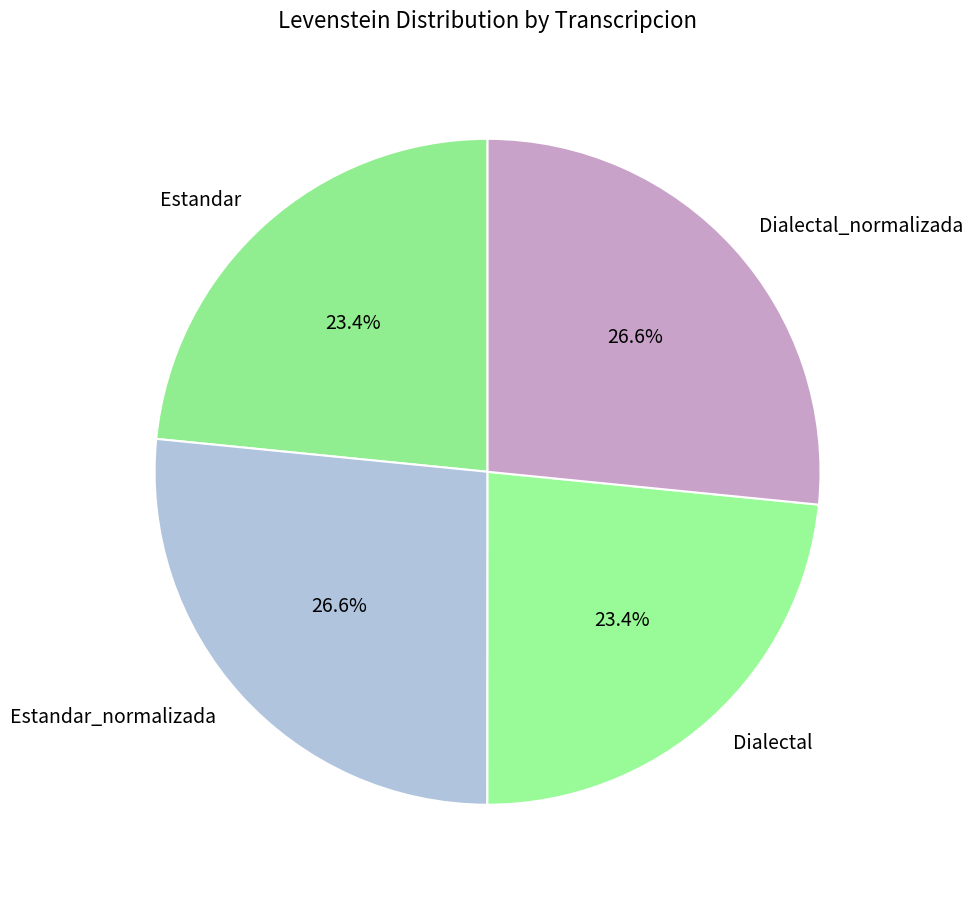

To the nearest percent, what is the difference between the largest and smallest slice percentages?

3%